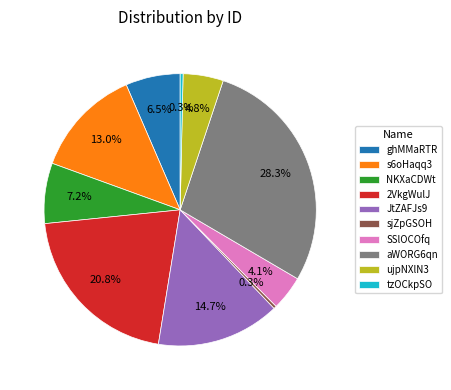

Is there a majority slice in this chart?

No